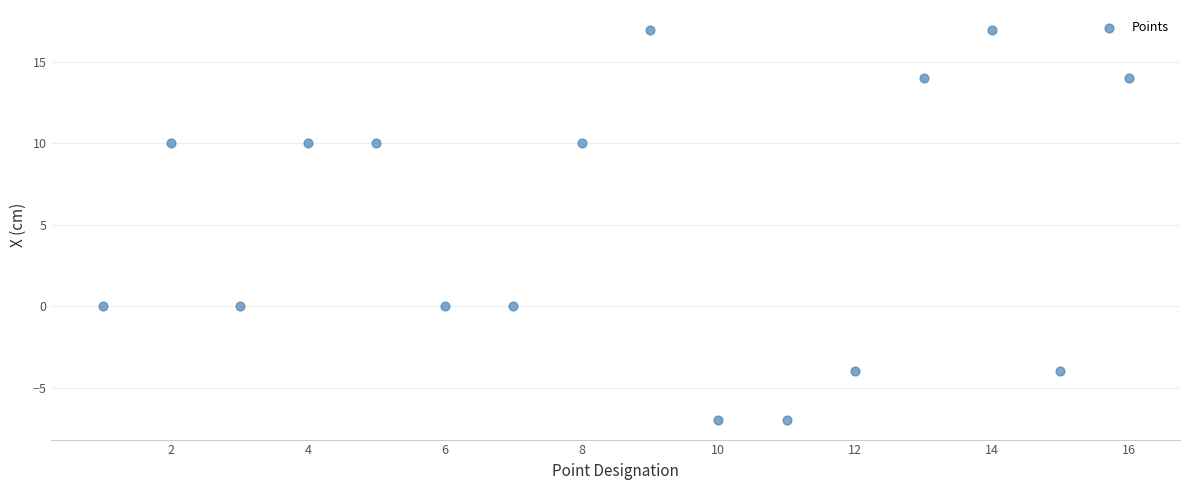

What is the range of Y values (max minus min)?

24